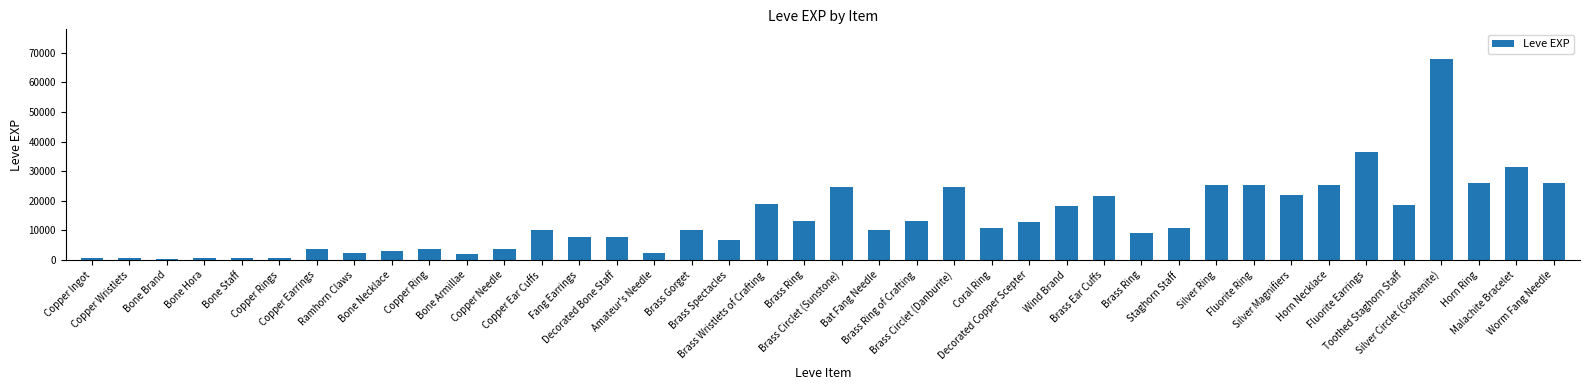

How many bars are there in total?

40